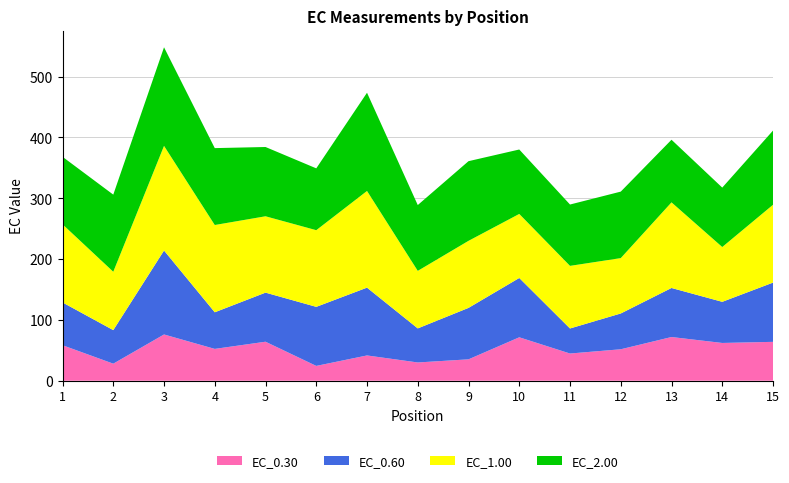

Reading left to right, extract all data points from this chart.

EC_0.30: 1=58.4	2=28.0	3=76.1	4=52.3	5=64.1	6=24.4	7=41.6	8=30.0	9=35.2	10=71.4	11=44.7	12=51.7	13=71.9	14=62.1	15=63.9
EC_0.60: 1=70.4	2=55.2	3=138.1	4=60.2	5=80.7	6=97.1	7=111.5	8=56.0	9=84.6	10=97.6	11=41.2	12=58.9	13=80.6	14=67.6	15=97.4
EC_1.00: 1=128.5	2=96.0	3=172.1	4=143.5	5=125.6	6=126.1	7=159.0	8=94.6	9=110.2	10=105.3	11=102.9	12=91.0	13=140.8	14=90.1	15=127.9
EC_2.00: 1=111.0	2=126.8	3=162.1	4=126.4	5=113.9	6=101.7	7=161.5	8=108.2	9=131.0	10=105.9	11=100.9	12=109.3	13=103.0	14=97.7	15=122.0